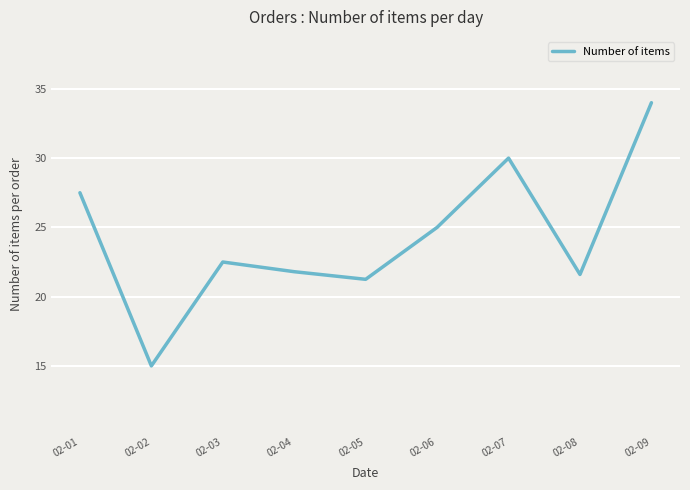

True or false: the data shows 30.0 at 02-07.

True